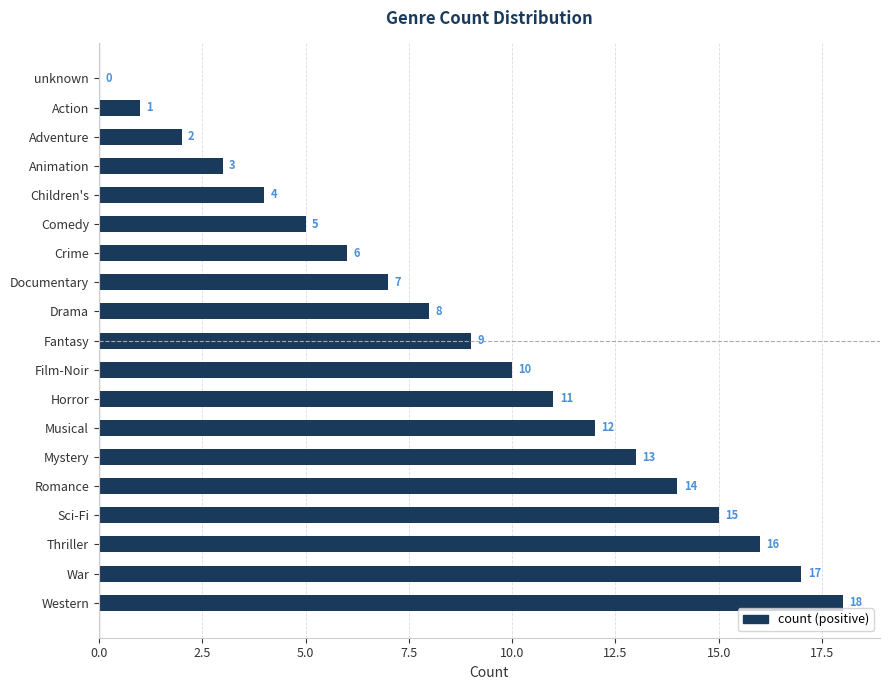

The chart shows a value of 6 at Crime. True or false?

True